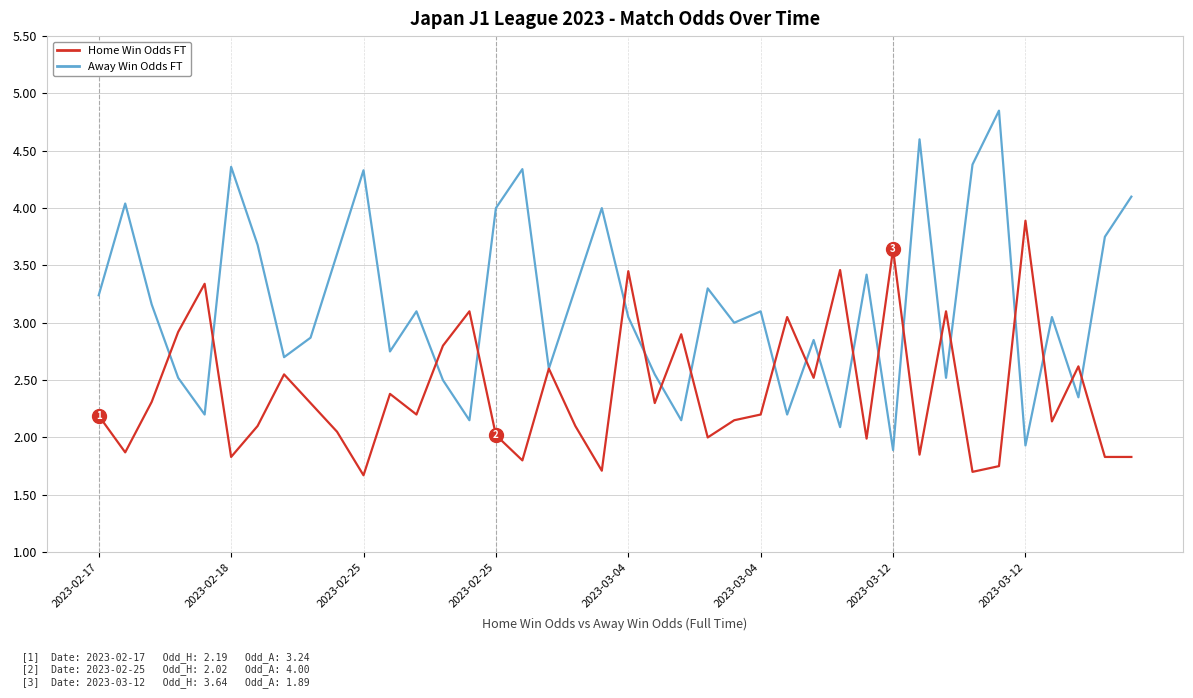

What is the smallest value displayed?

1.7